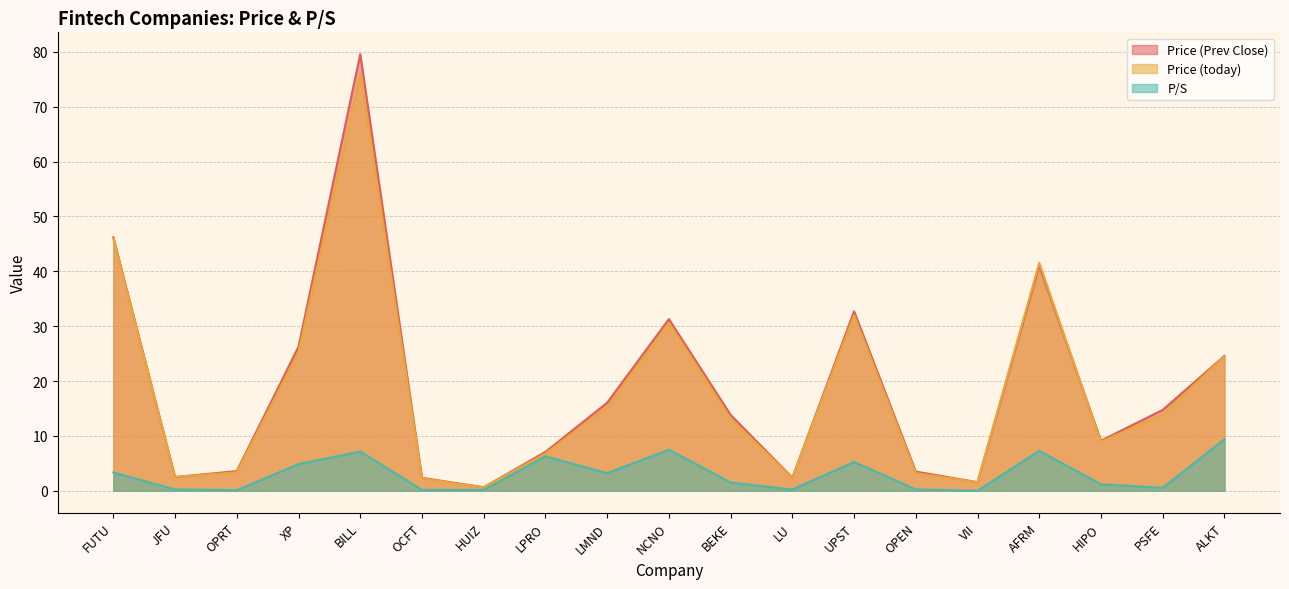

True or false: Price (Prev Close) and P/S cross at least once.

False